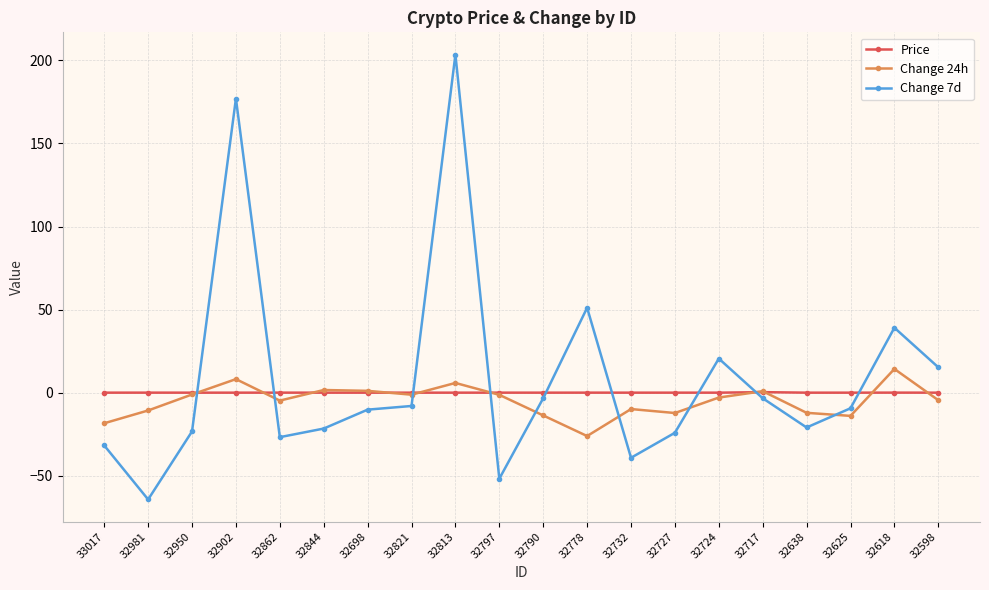

What position from the right is 32950?

18